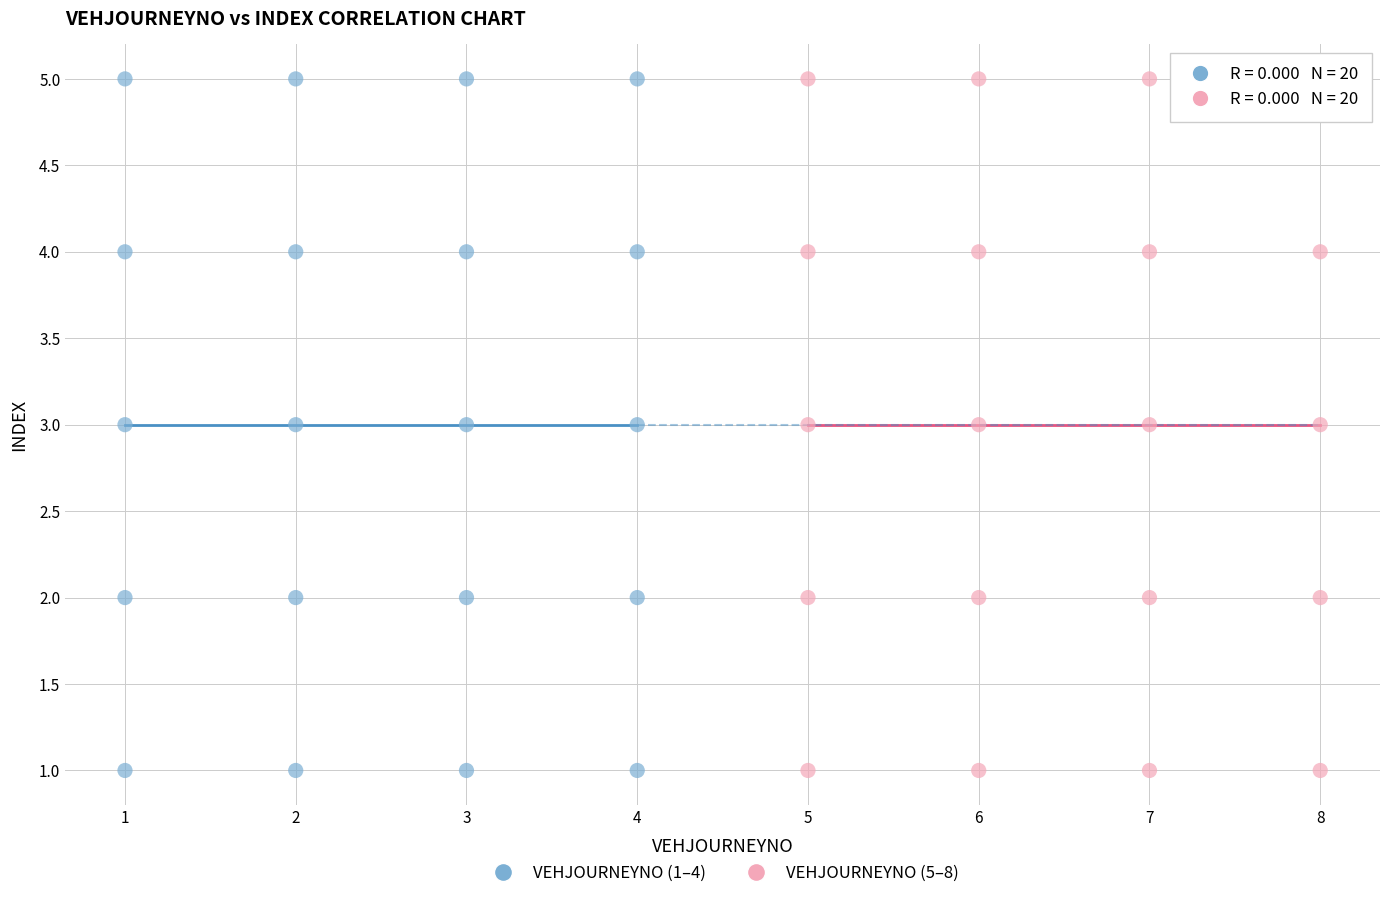

What are all the series names shown in the legend?

VEHJOURNEYNO (1–4), VEHJOURNEYNO (5–8)